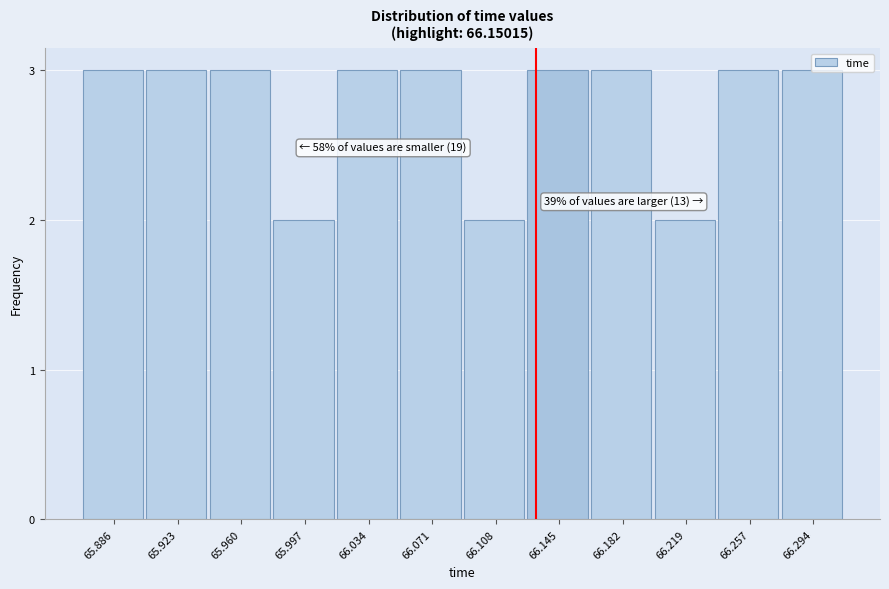

The value at 66.108 is 2. True or false?

True